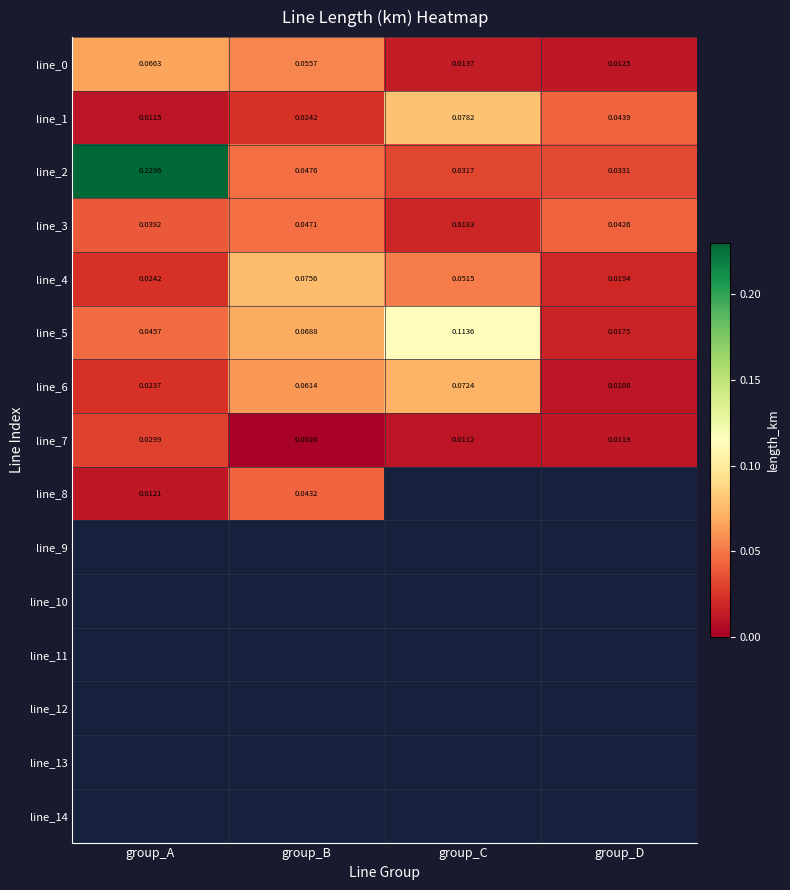

Is the value of line_3 at group_B greater than the value of line_2 at group_A?

No